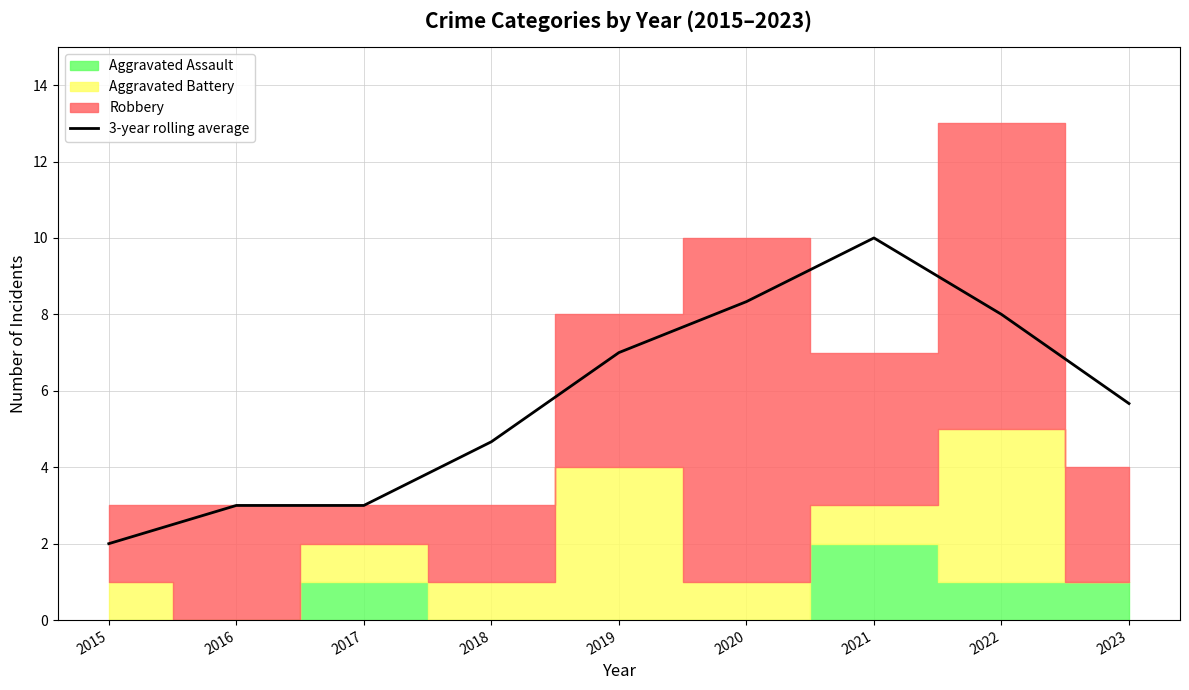

Which label corresponds to the largest value in the chart?

2021